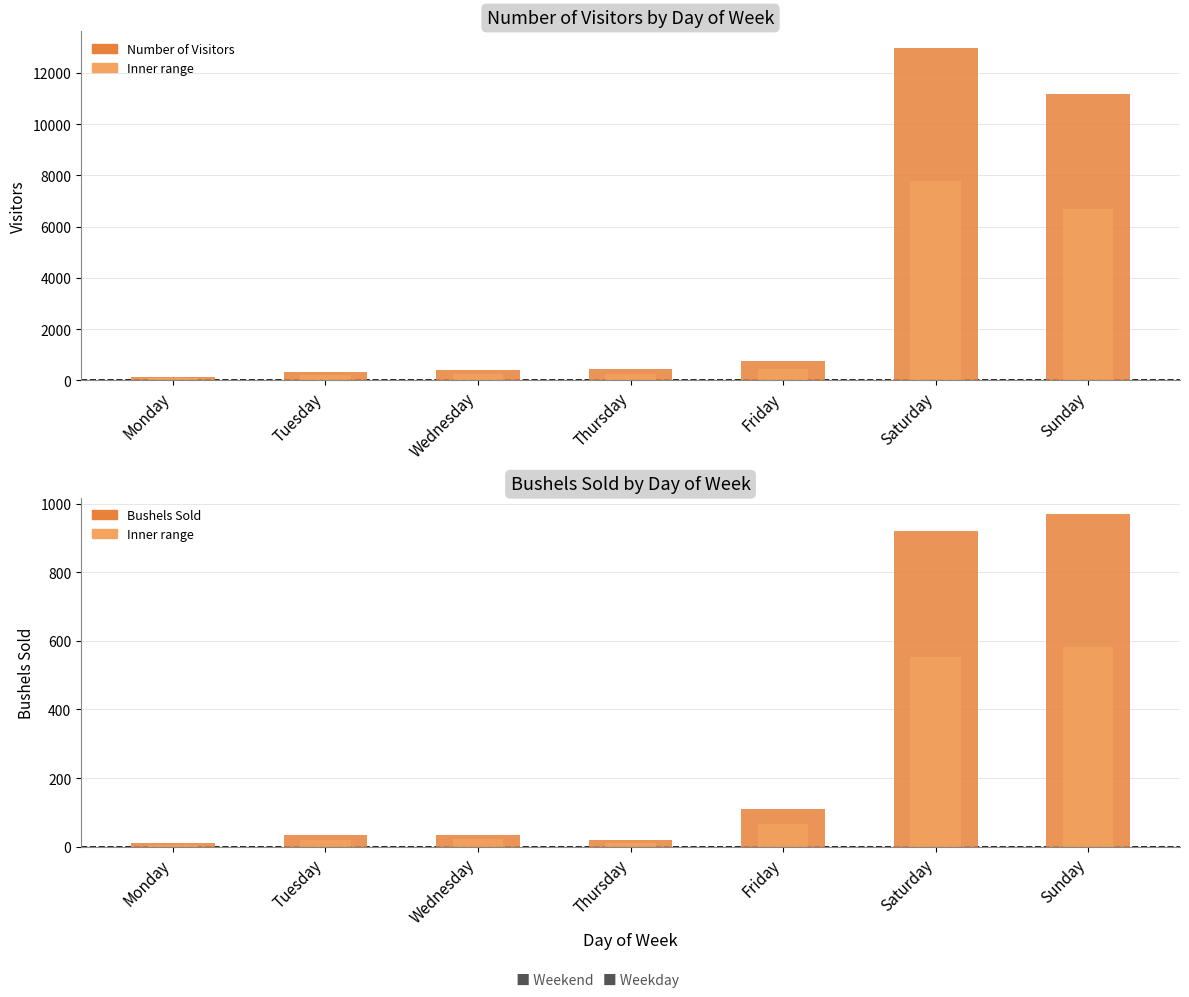

What is the sum of all Number of Visitors values?

26209.0